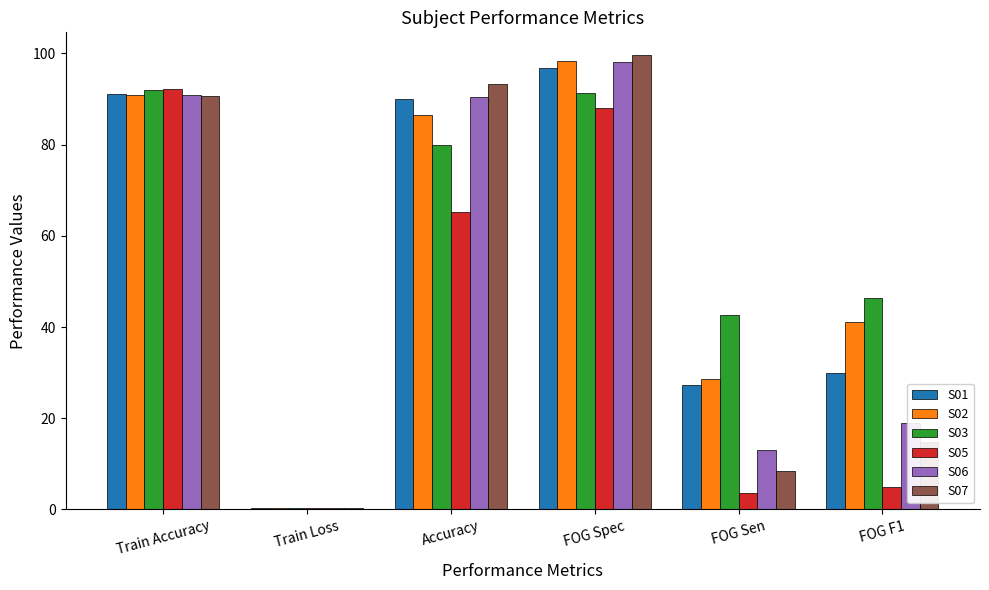

What is the sum of all S07 values?

307.3